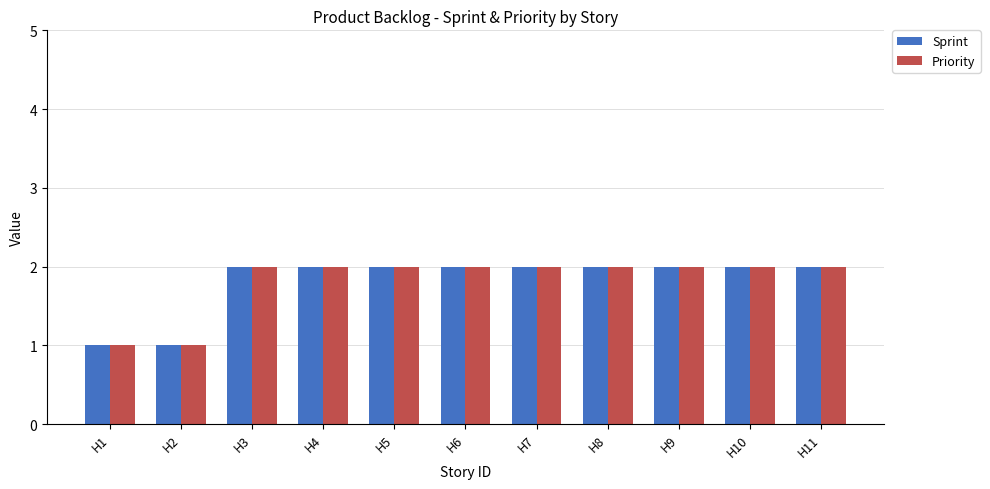

Is the value of Priority at H2 greater than the value of Sprint at H10?

No